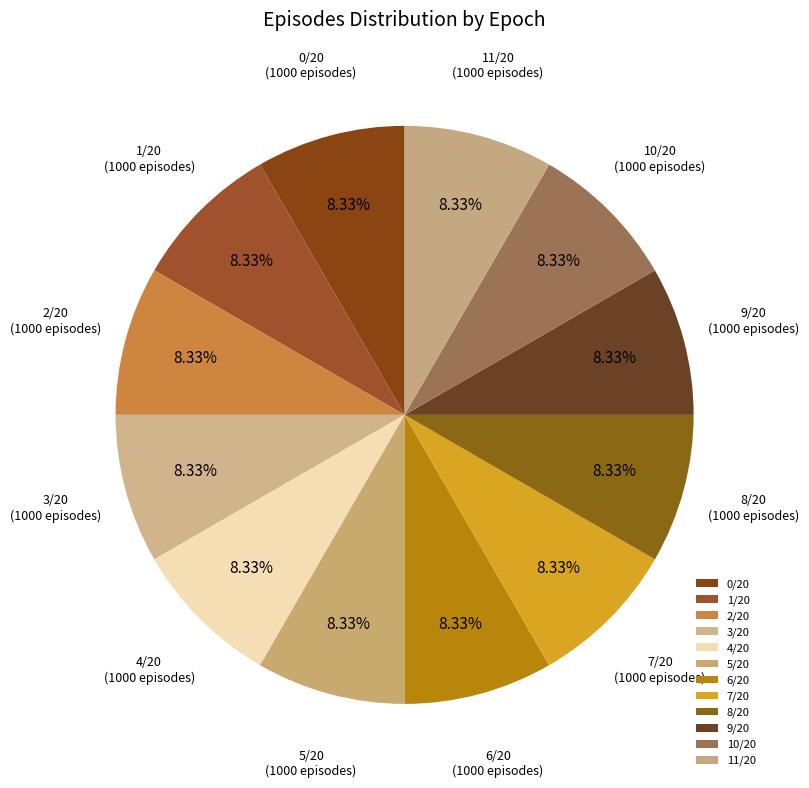

To the nearest percent, what portion does 4/20 represent?

8%